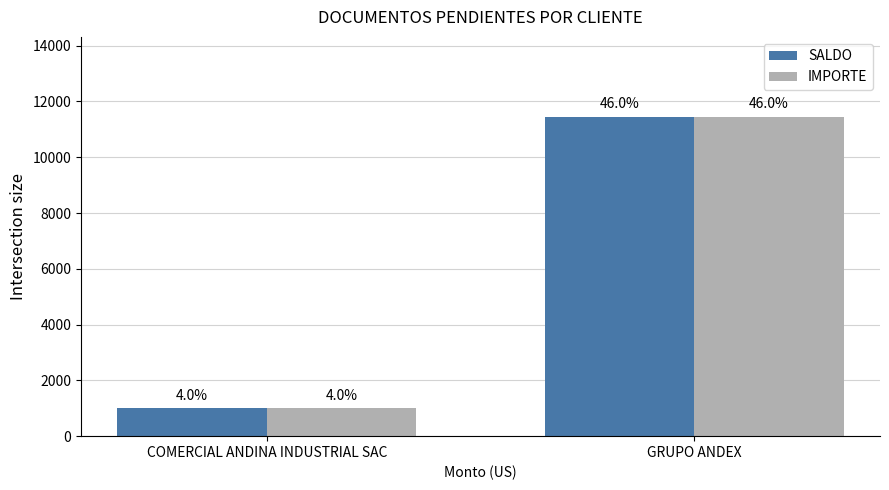

How many bars are there in total?

4